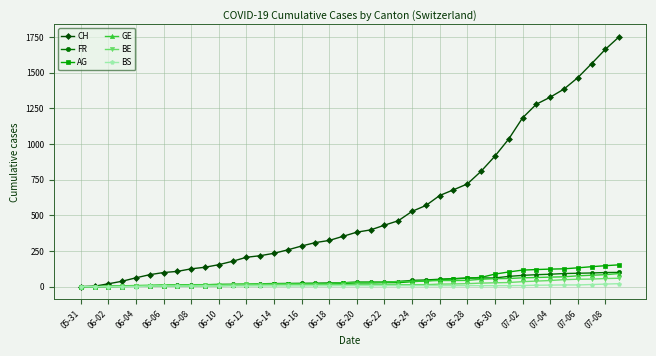

At how many categories does at least one series exceed 1359?

5